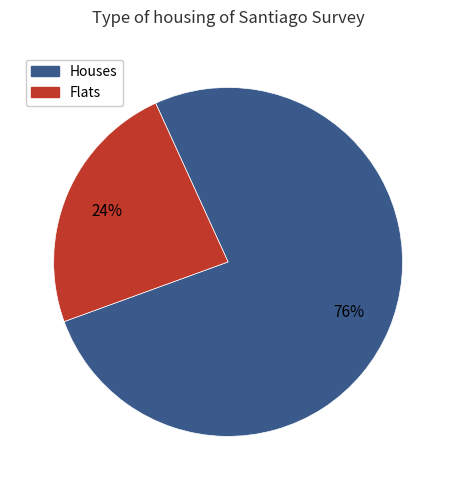

To the nearest percent, what is the average slice percentage?

50%